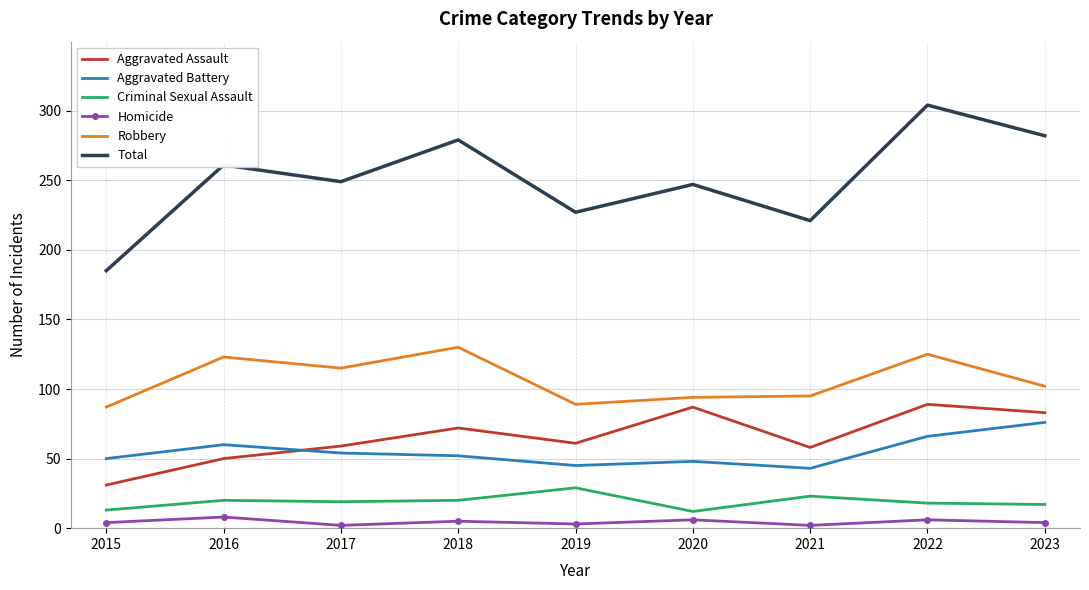

True or false: Criminal Sexual Assault and Robbery intersect in this chart.

False